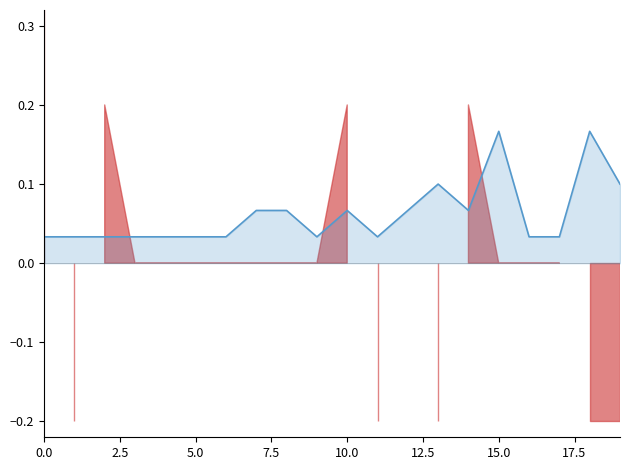

How many points are lower than both their immediate neighbors (excluding endpoints)?

3